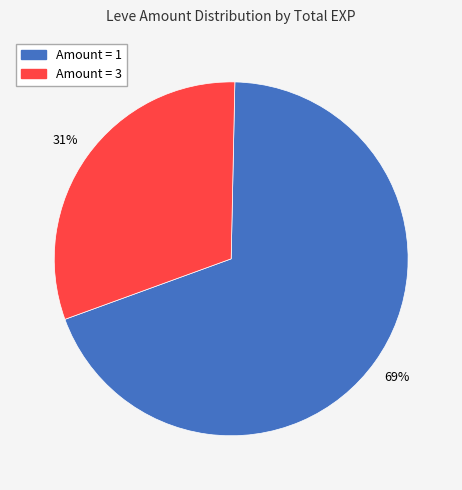

To the nearest percent, what is the difference between the largest and smallest slice percentages?

38%